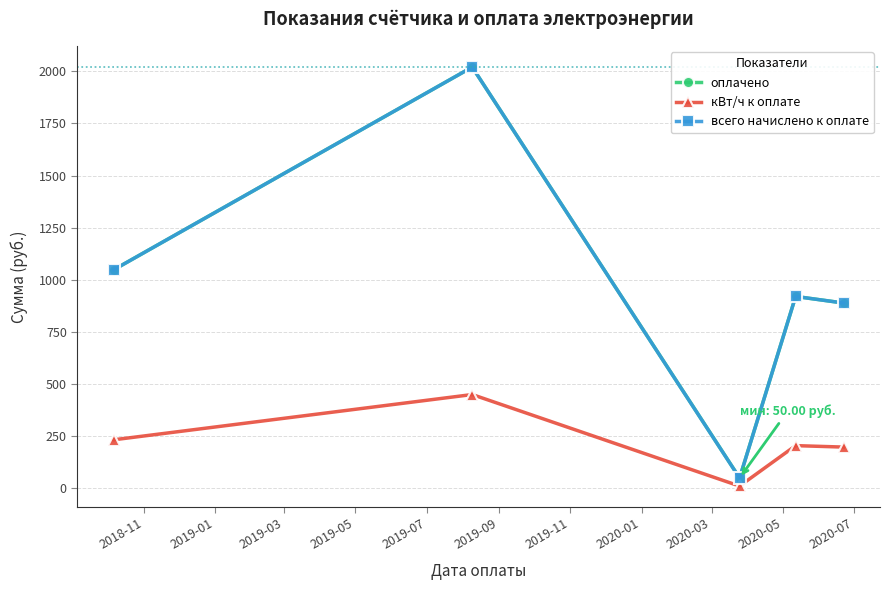

What is the value of the кВт/ч к оплате point at the 1st from the left?

233.0